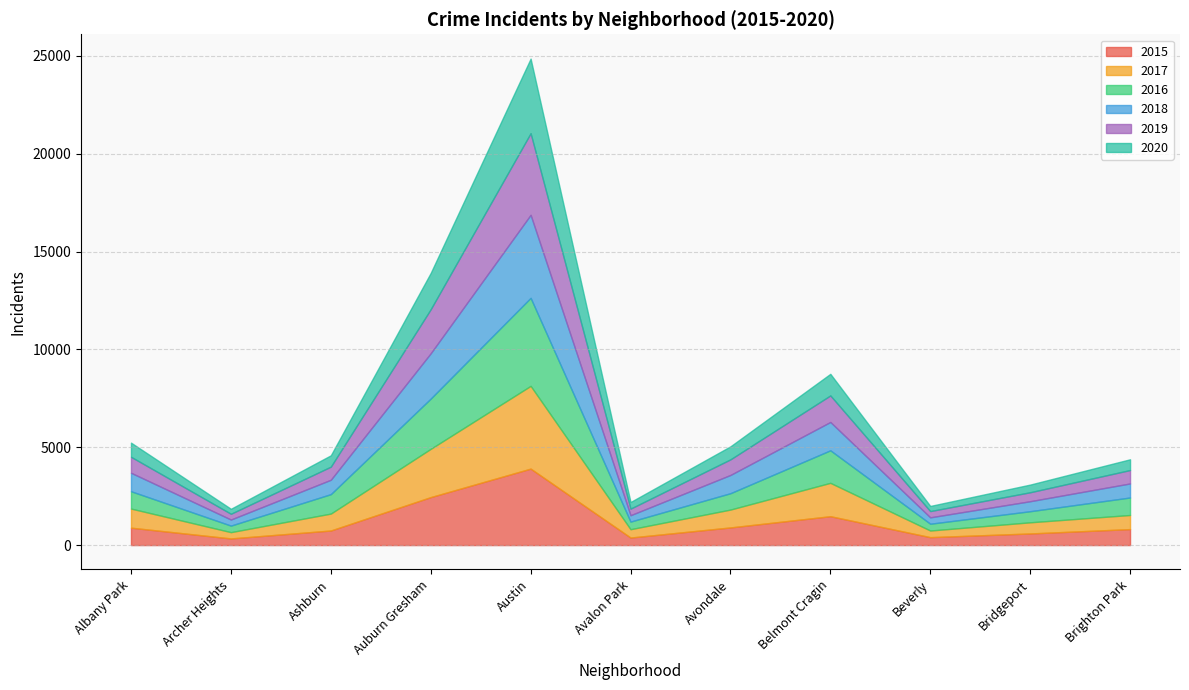

At which category does 2015 reach its first local valley?

Archer Heights